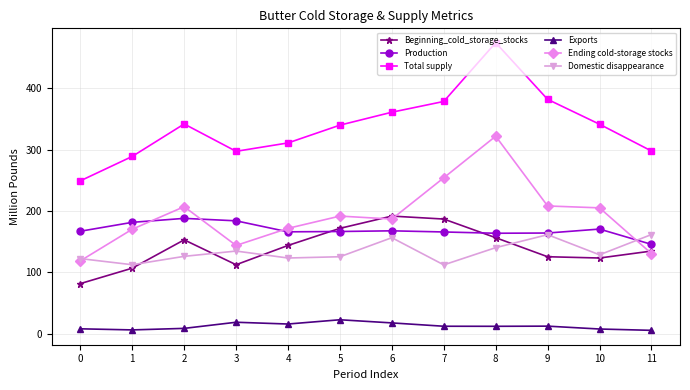

How many data points in Beginning_cold_storage_stocks are less than 143?

6